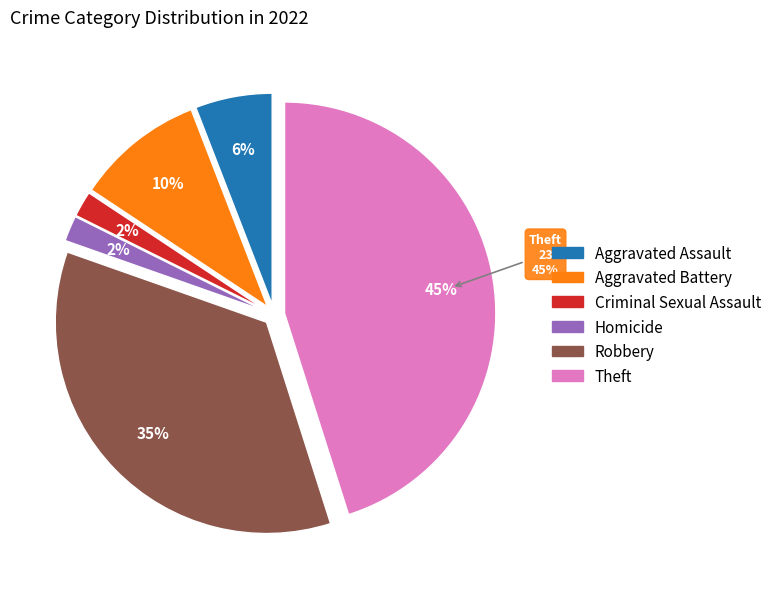

Is there a majority slice in this chart?

No